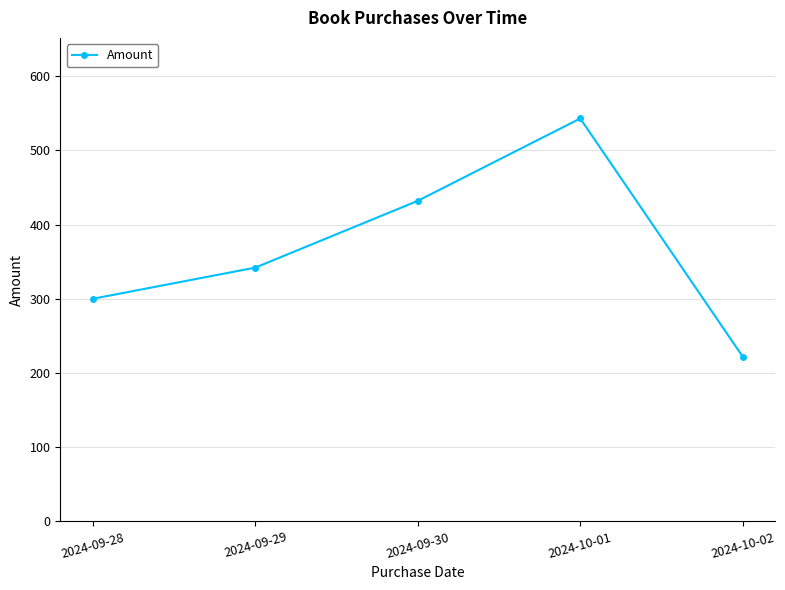

Reading left to right, what are all the values shown in this chart?

2024-09-28=300	2024-09-29=342	2024-09-30=432	2024-10-01=543	2024-10-02=222